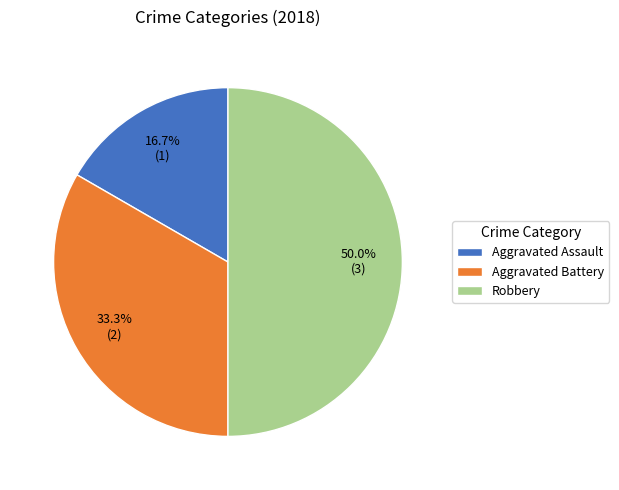

What percentage is NOT represented by Robbery?

50.0%